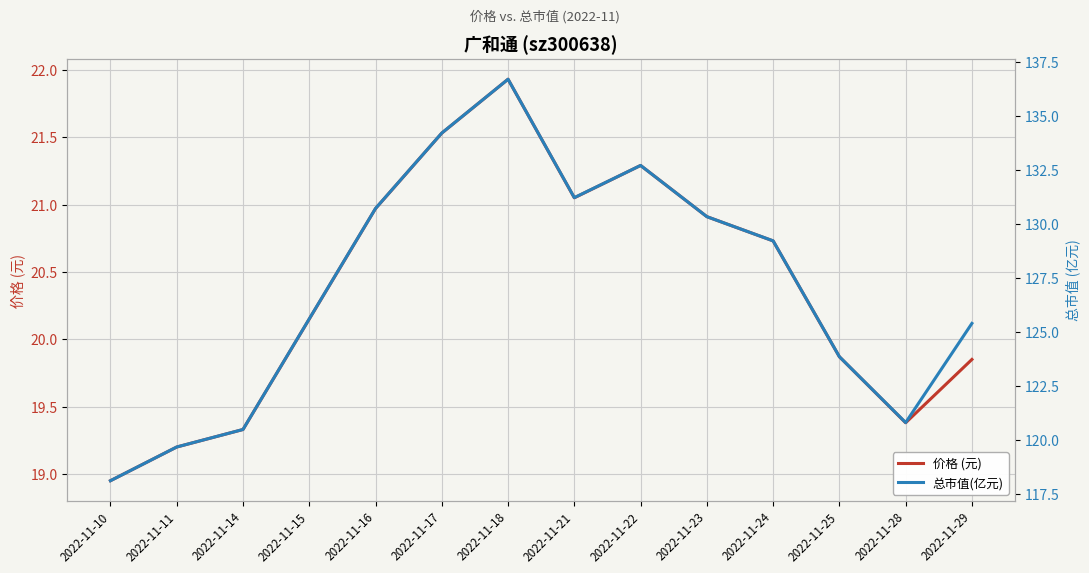

What is the difference between the maximum and minimum values in the 总市值(亿元) series?

18.6